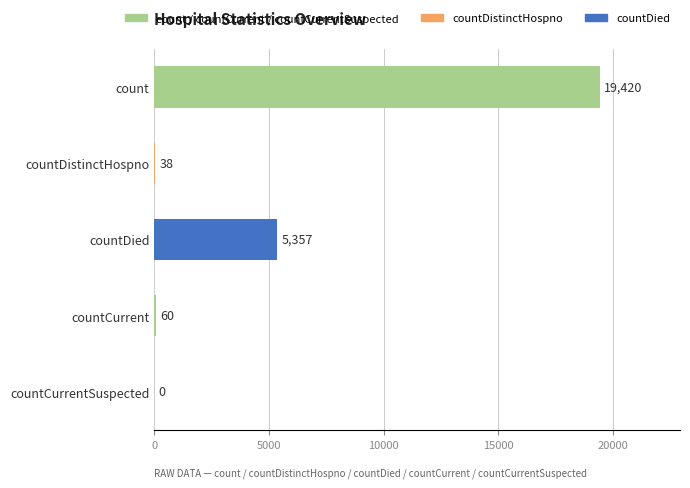

The value at countCurrentSuspected is 0. True or false?

True